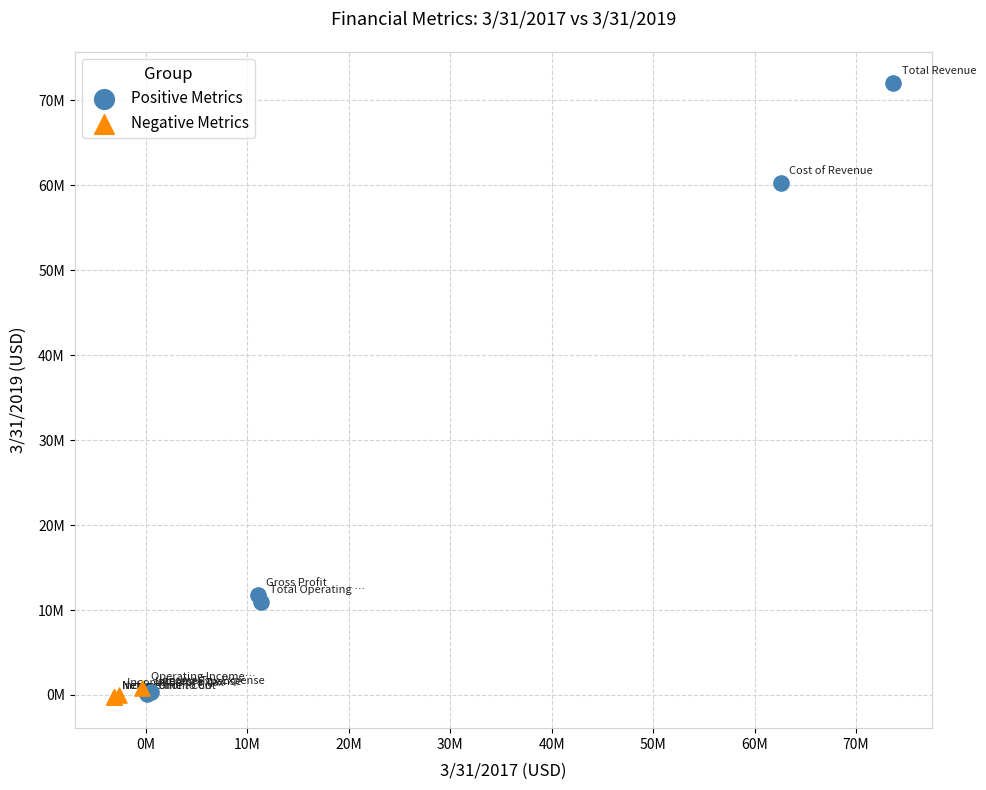

Which series contains the highest Y value?

Positive Metrics